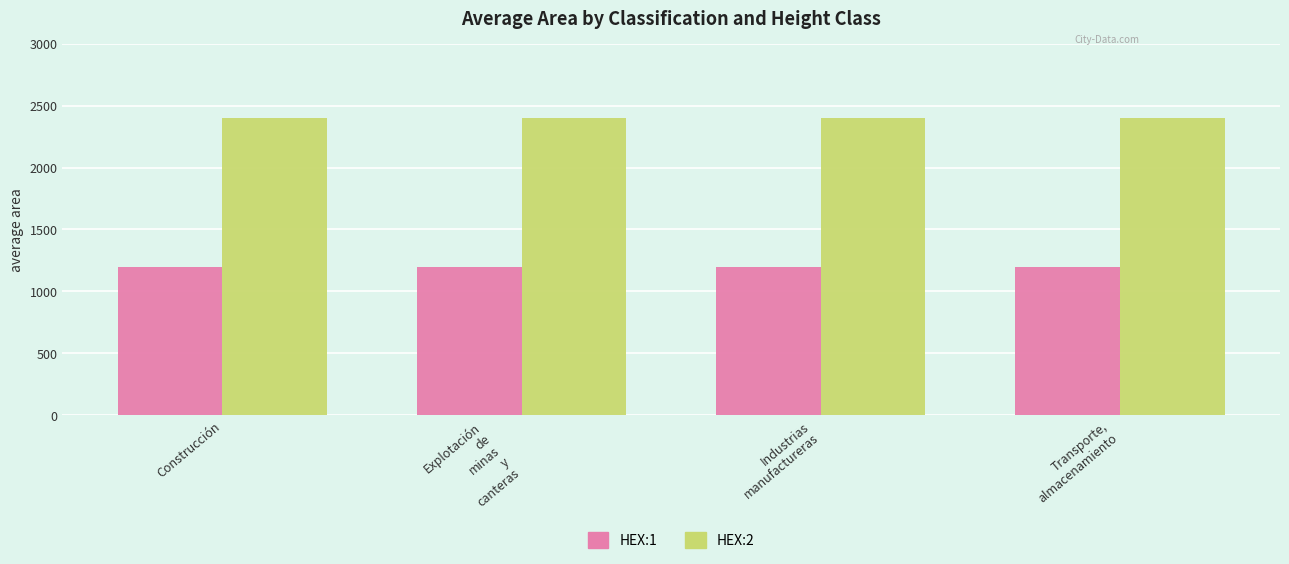

What is the difference between the highest and lowest values at Explotación
de
minas
y
canteras?

1200